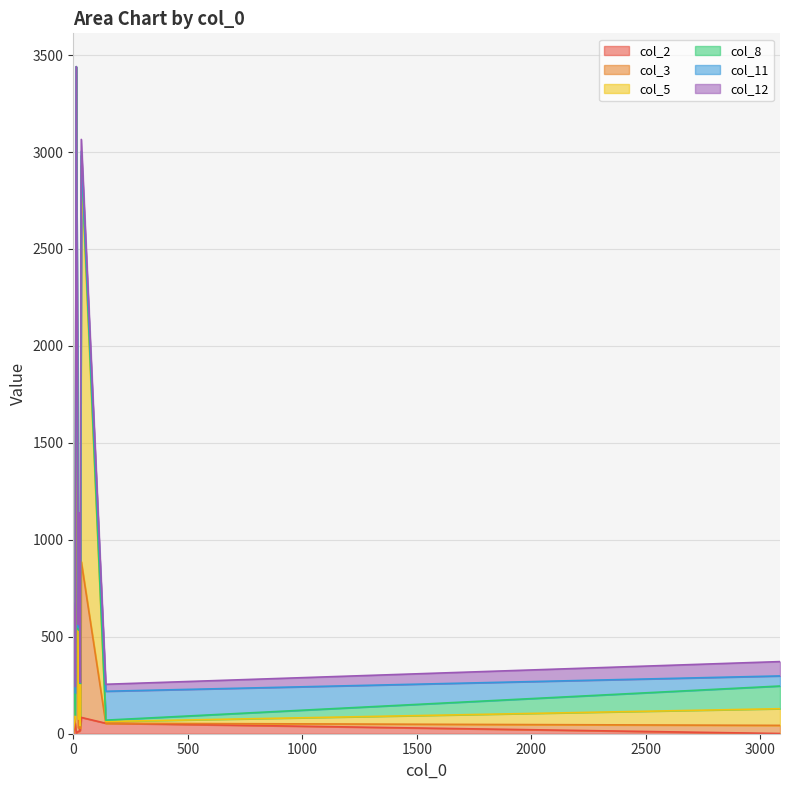

Which has a higher value, 13 or 28?

28